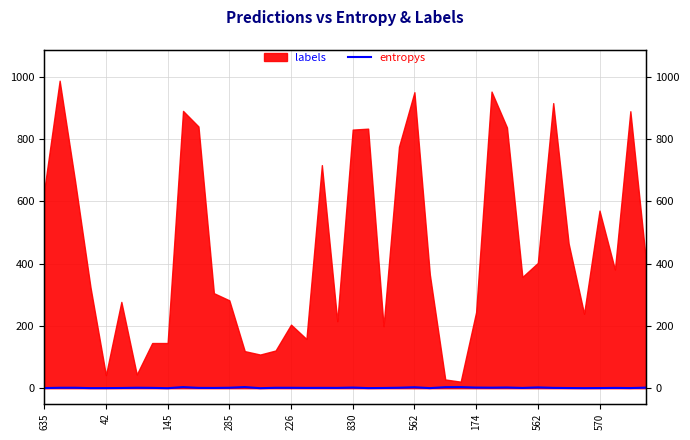

Reading left to right, what are all the values shown in this chart?

0.4	1.4	1.5	0.3	0.3	0.7	1.5	1.0	0.0	3.5	1.0	0.8	1.4	3.7	0.0	1.3	1.3	1.0	1.1	1.0	2.0	0.3	0.7	1.5	3.1	0.3	3.3	3.5	2.0	1.7	2.2	0.8	2.6	1.1	0.5	0.2	0.5	1.0	0.5	1.7